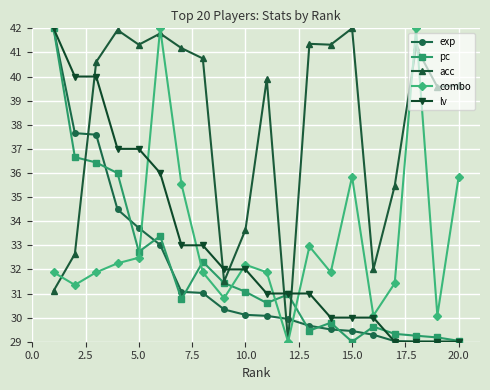

True or false: combo and exp intersect in this chart.

True